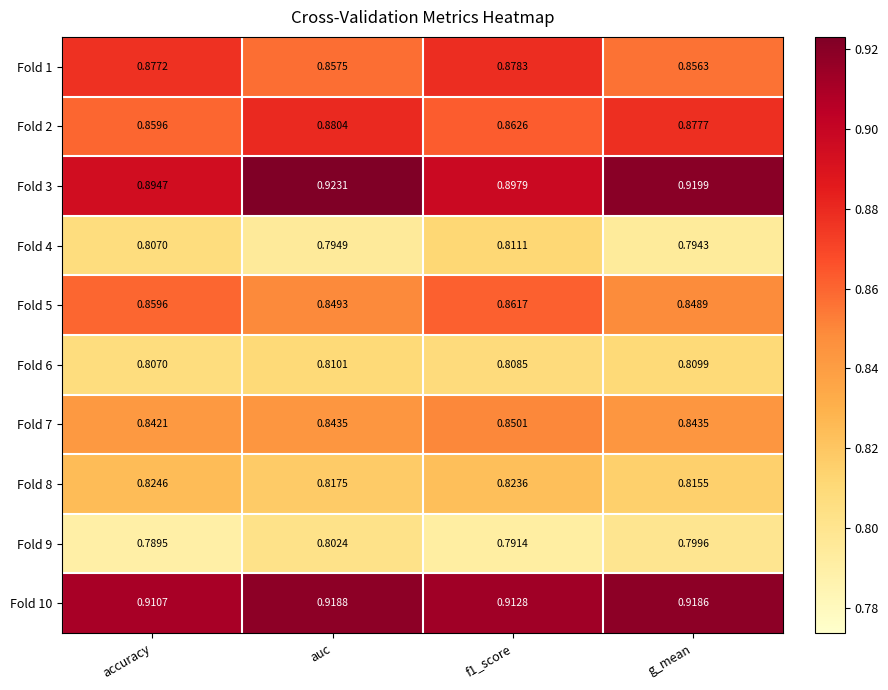

At which category is the sum across all series the highest?

f1_score